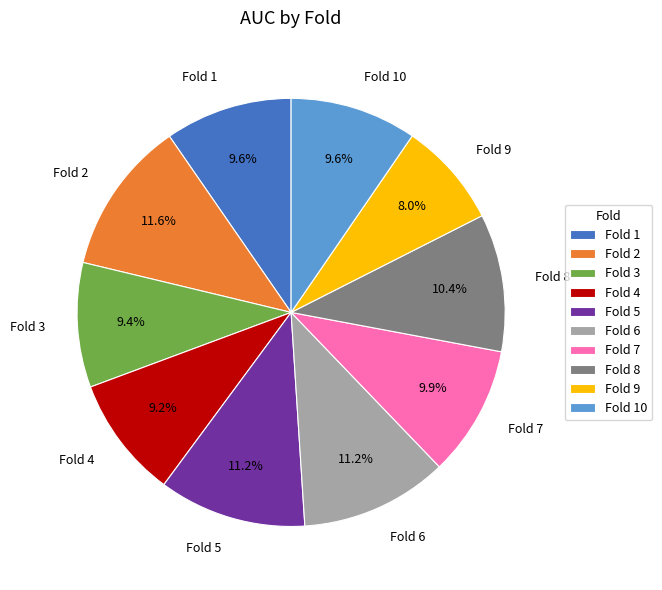

Which slice is the smallest?

Fold 9